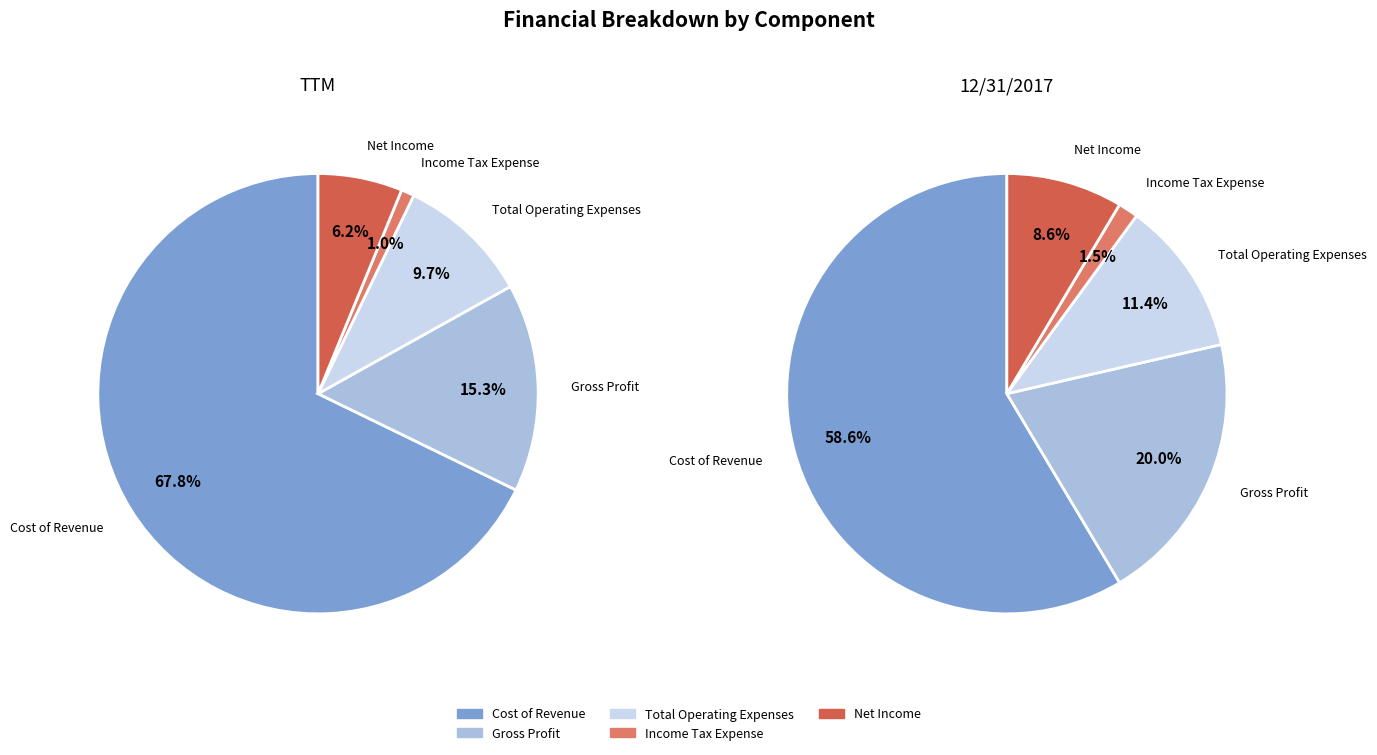

To the nearest percent, what is the difference between the largest and smallest slice percentages?

57%